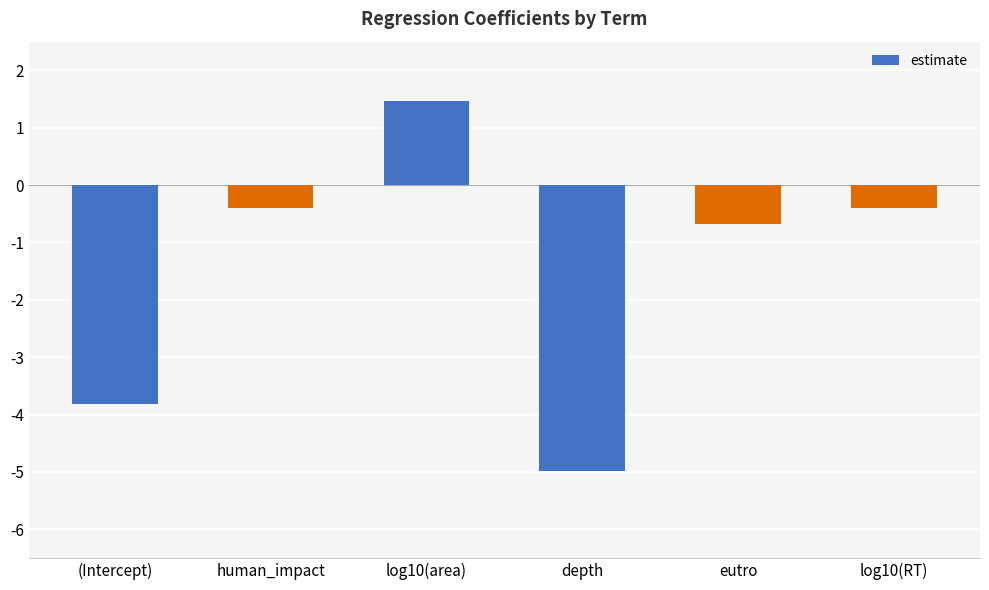

Reading right to left, list all the values displayed in this chart.

log10(RT)=-0.4	eutro=-0.7	depth=-5.0	log10(area)=1.5	human_impact=-0.4	(Intercept)=-3.8